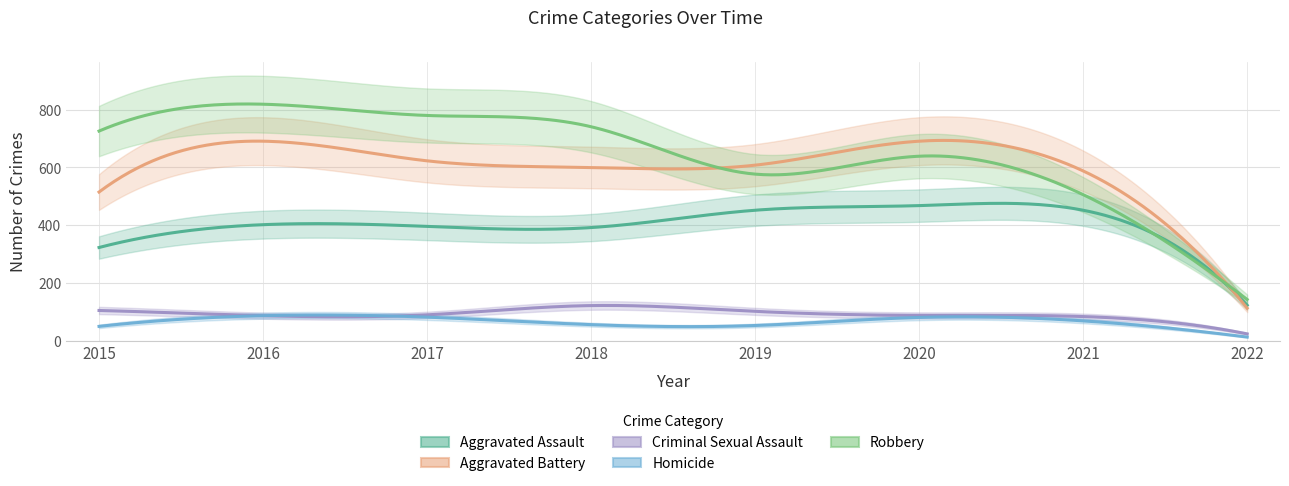

What are all the series names shown in the legend?

Aggravated Assault, Aggravated Battery, Criminal Sexual Assault, Homicide, Robbery